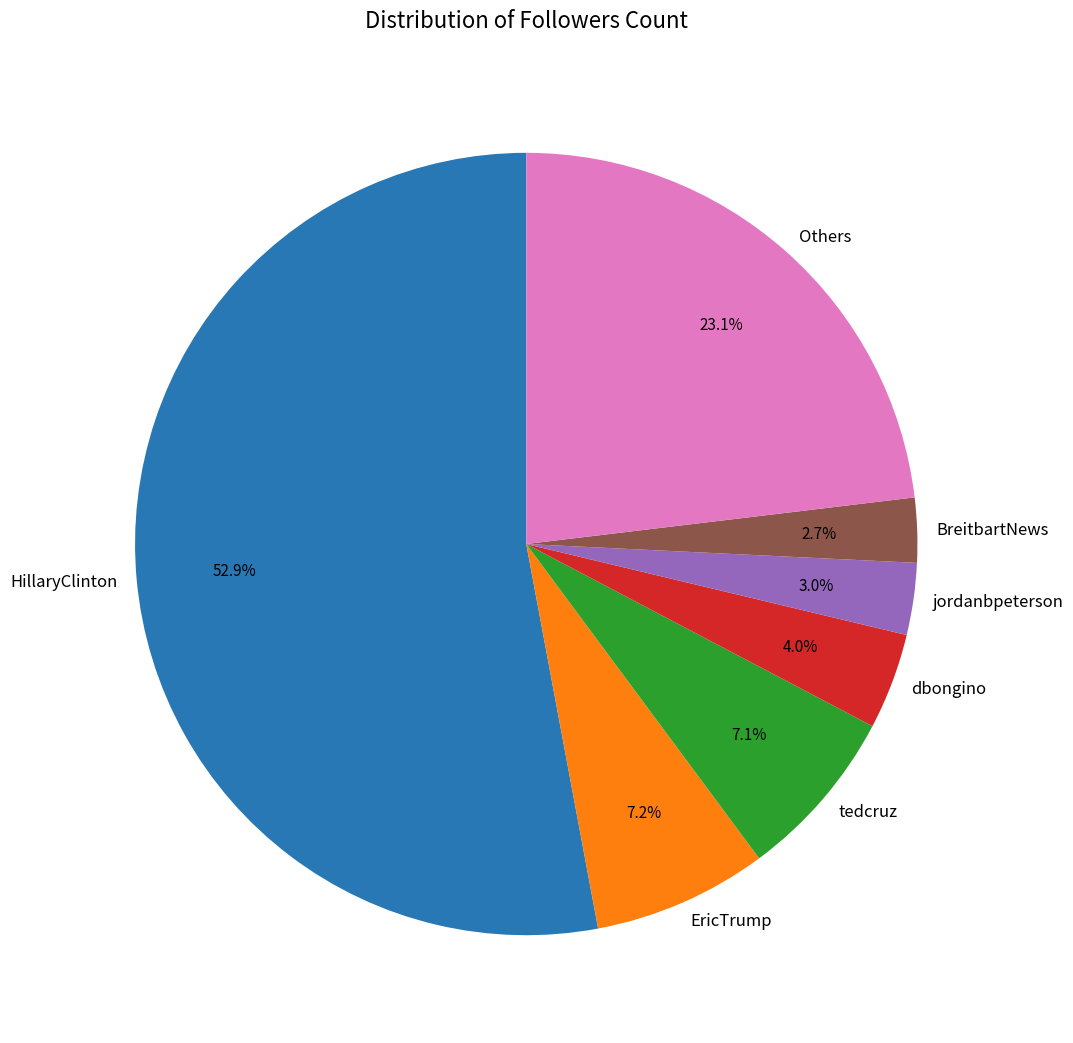

To the nearest percent, what is the average slice percentage?

14%